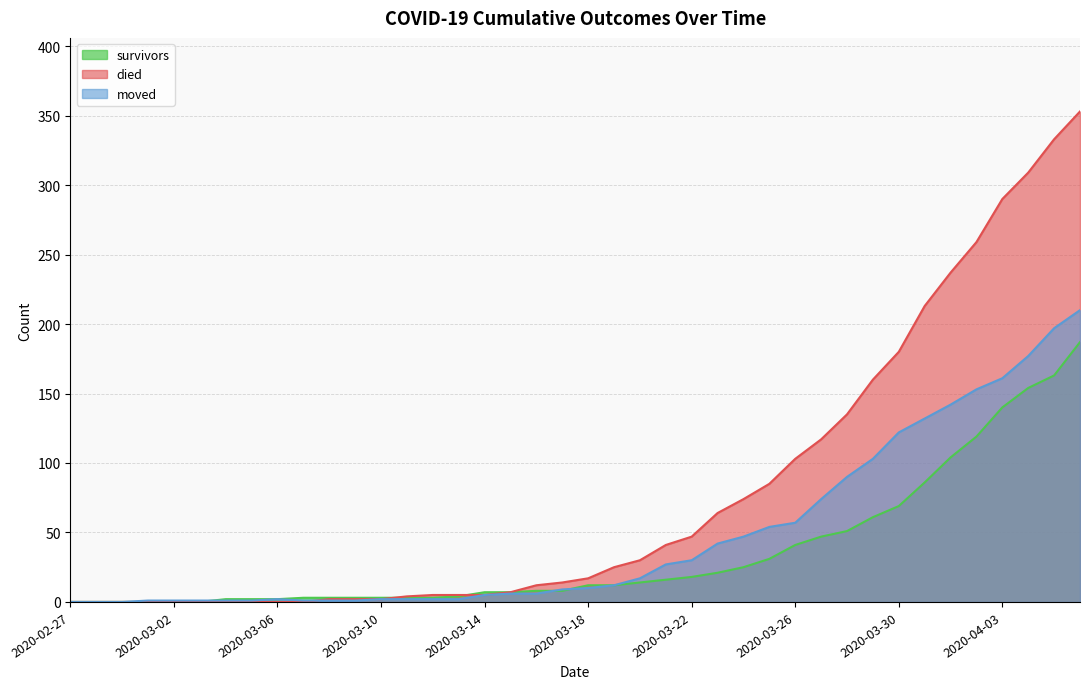

Count the number of data series in this chart.

3